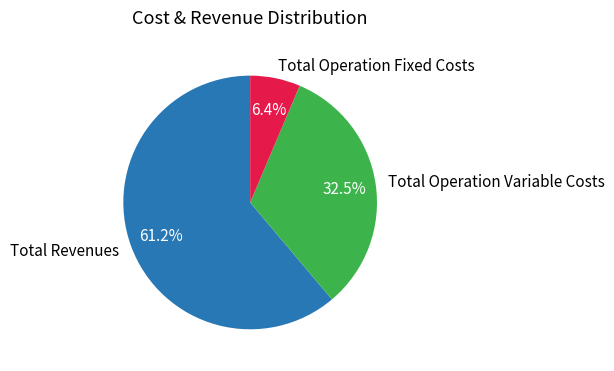

Rank the categories by value from lowest to highest.

Total Operation Fixed Costs, Total Operation Variable Costs, Total Revenues